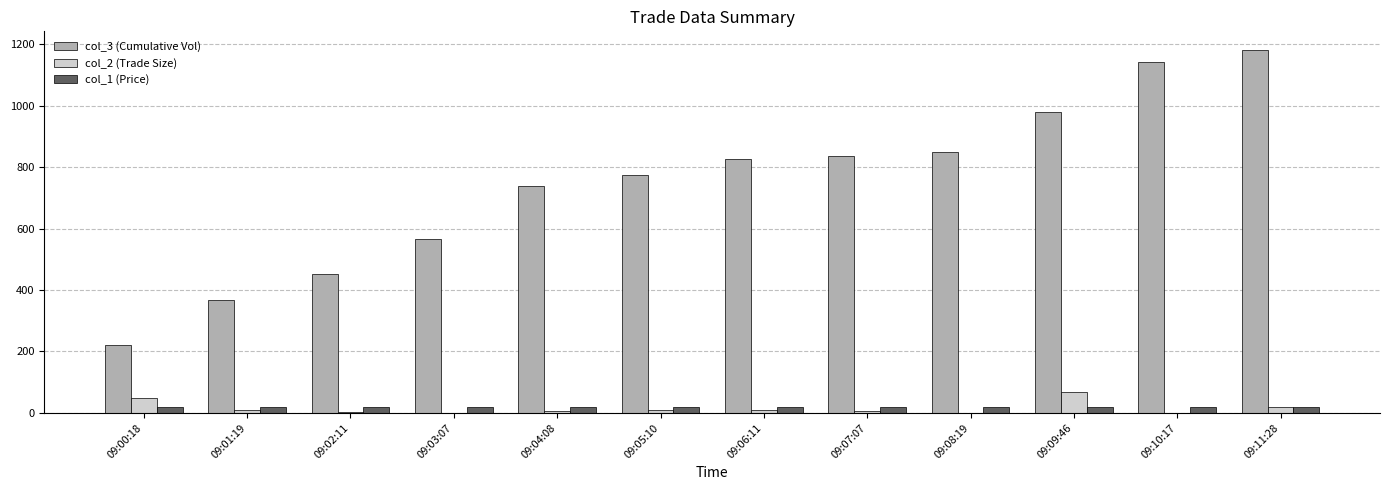

Where does the col_2 (Trade Size) series first go above 10?

09:00:18